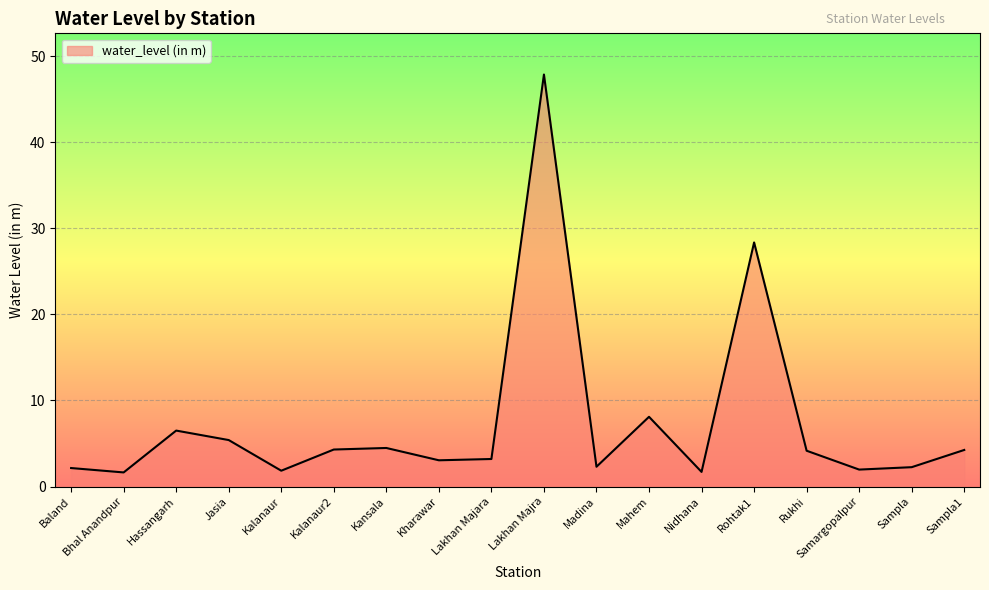

What position from the left is Rohtak1?

14